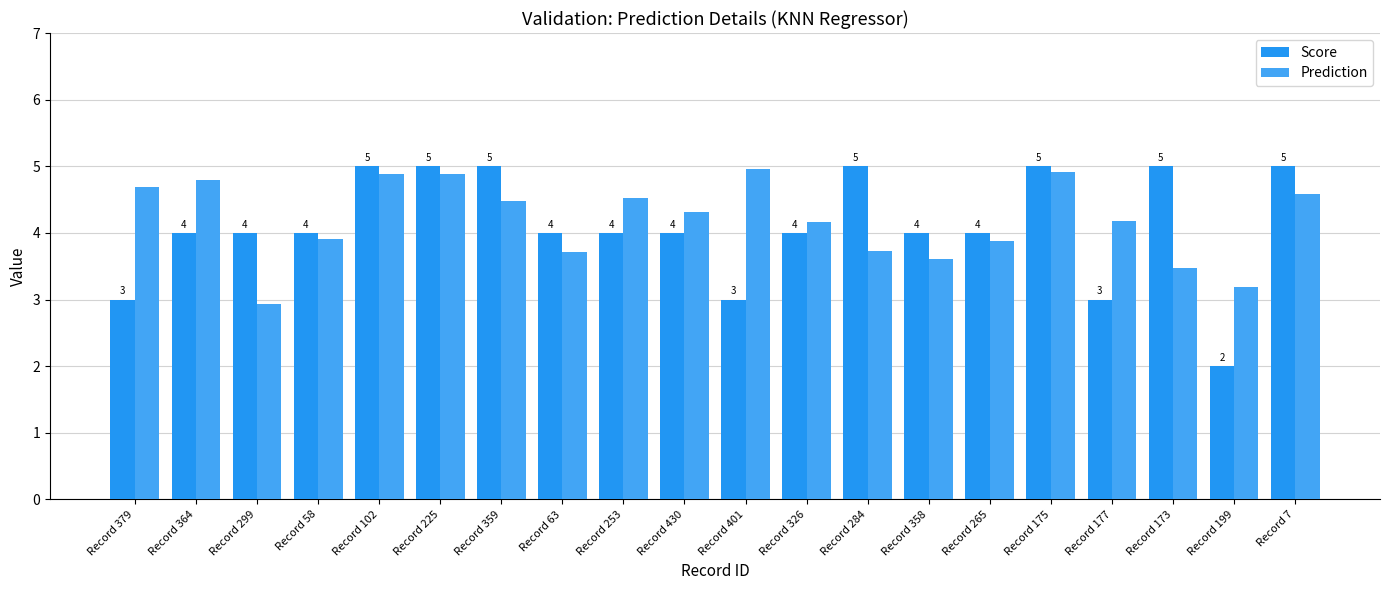

How many groups of bars are there?

20